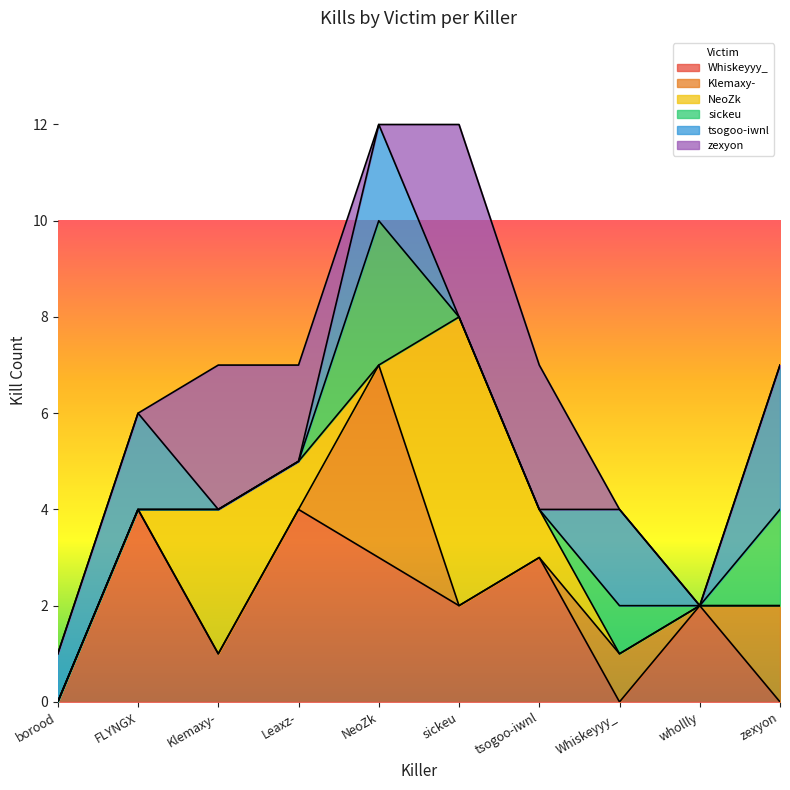

True or false: Klemaxy- and tsogoo-iwnl intersect in this chart.

False